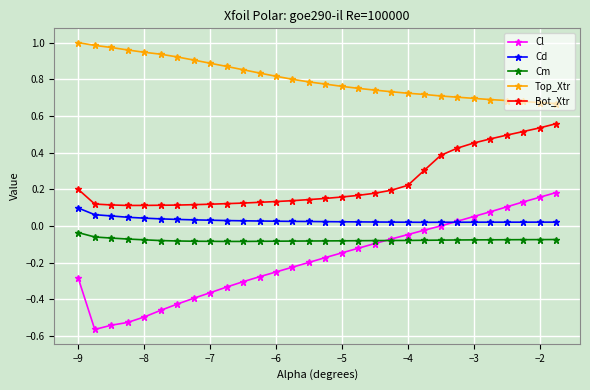

True or false: Cd and Bot_Xtr intersect in this chart.

False